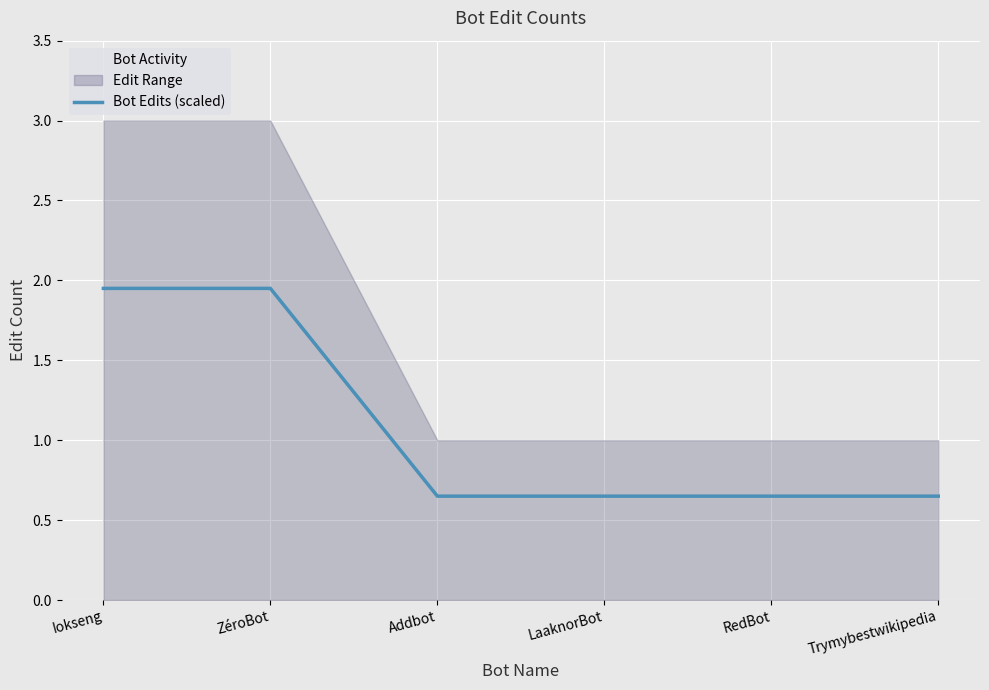

List the labels in order of value, smallest first.

Addbot, LaaknorBot, RedBot, Trymybestwikipedia, Iokseng, ZéroBot